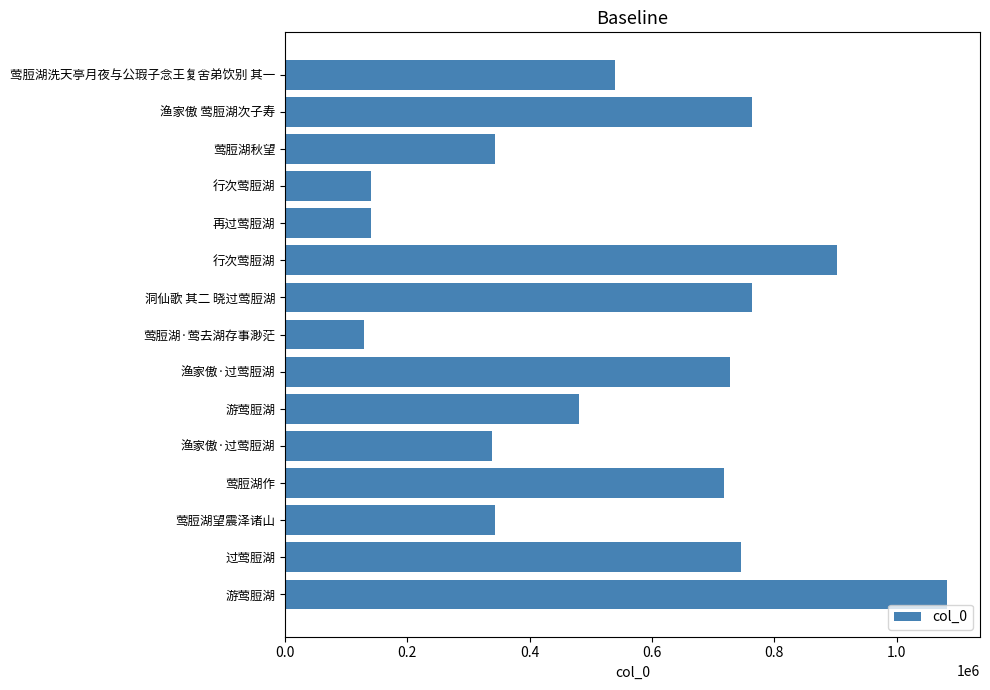

How many distinct data groups are displayed?

1